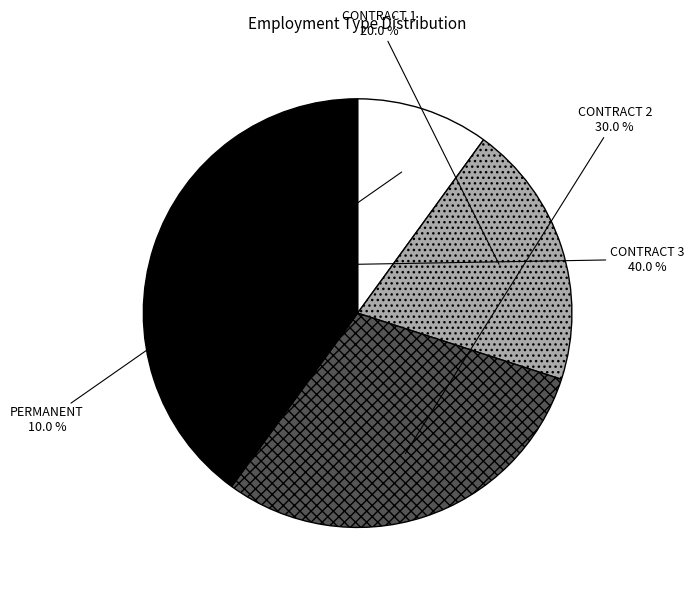

How many segments does this pie chart have?

4